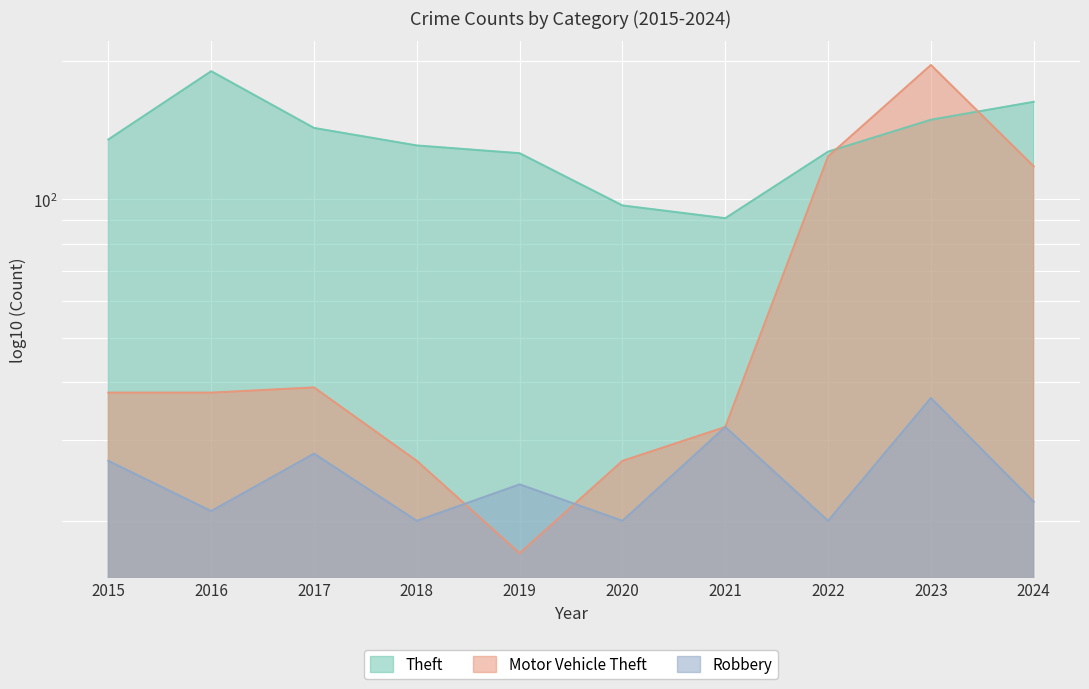

What is the average value of the Motor Vehicle Theft series?

66